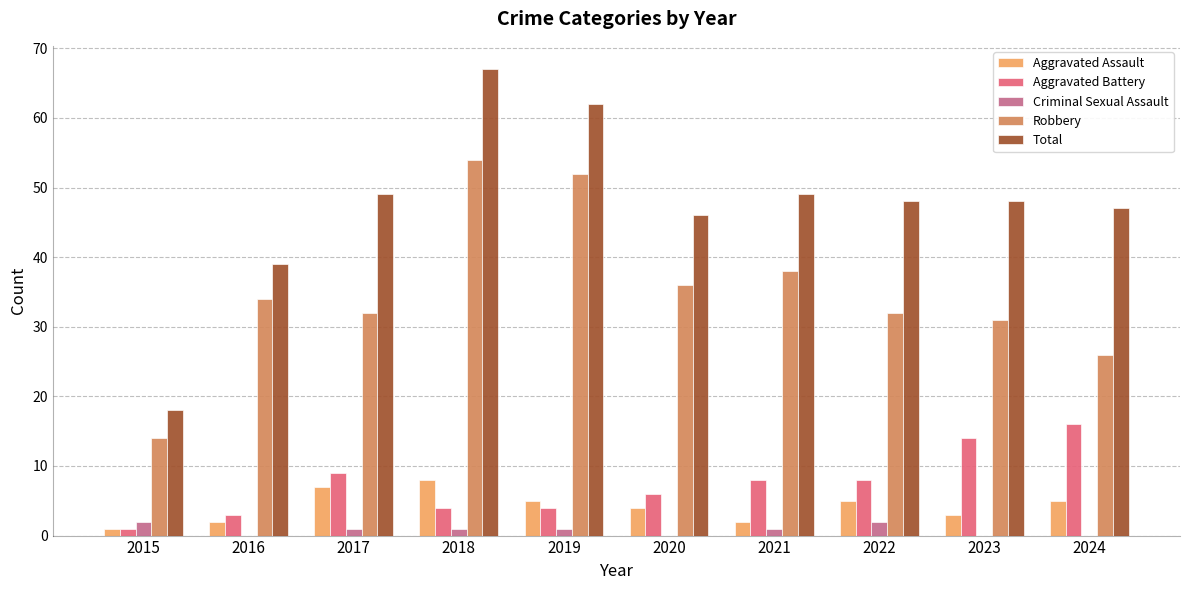

What are all the series names shown in the legend?

Aggravated Assault, Aggravated Battery, Criminal Sexual Assault, Robbery, Total